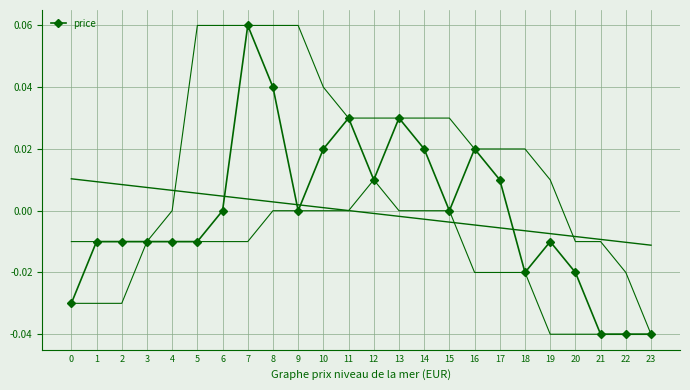

What is the greatest value displayed?

0.1